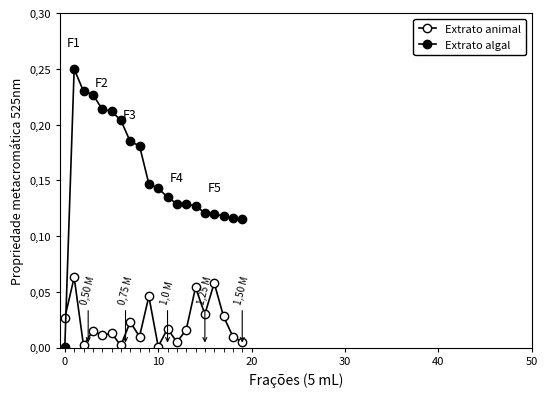

Does the chart have visible grid lines?

No